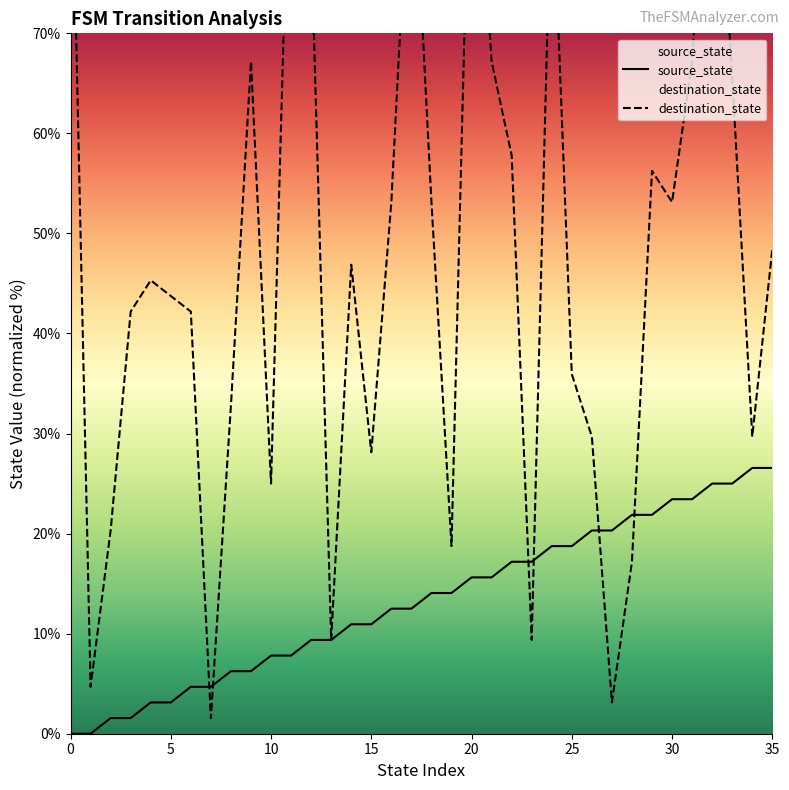

What is the value of the destination_state point at the 18th from the left?

92.2